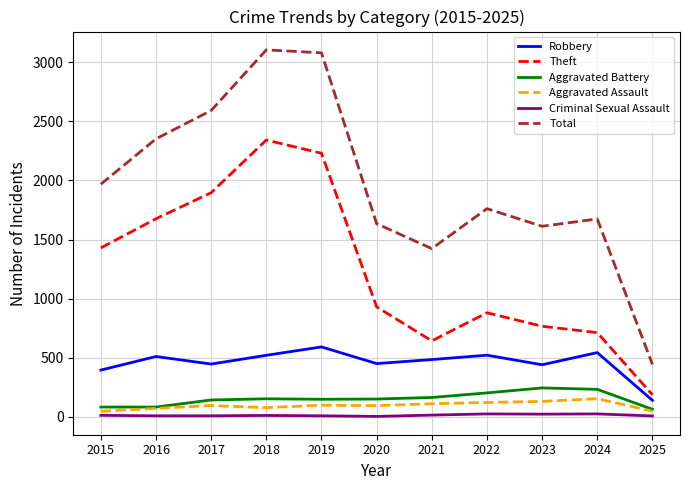

Which series changed the most between 2022 and 2025?

Total